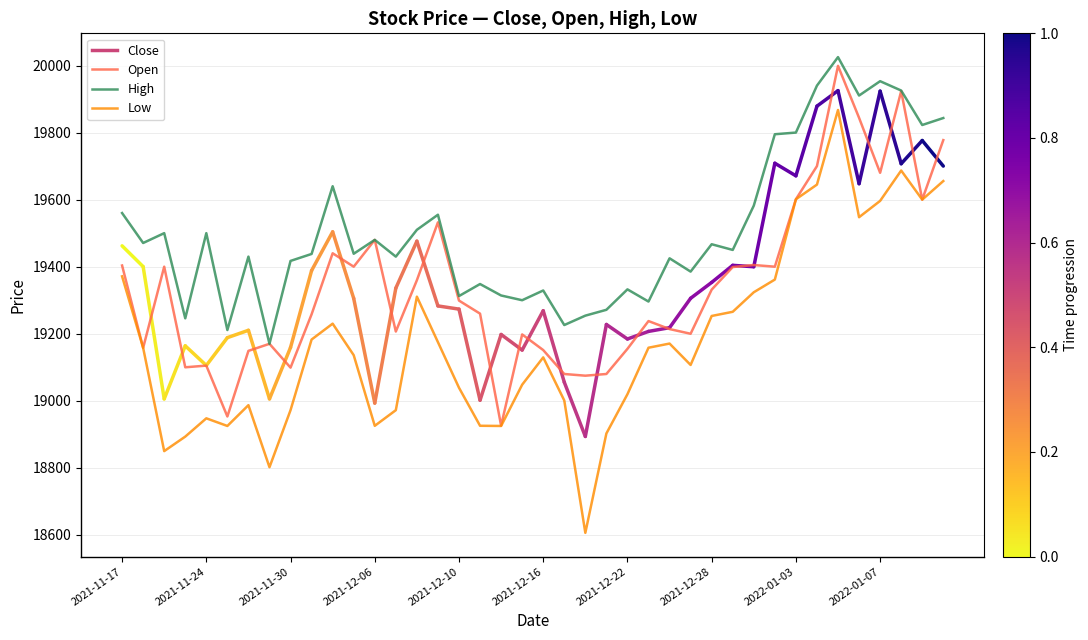

Which series has the widest spread of values?

Low